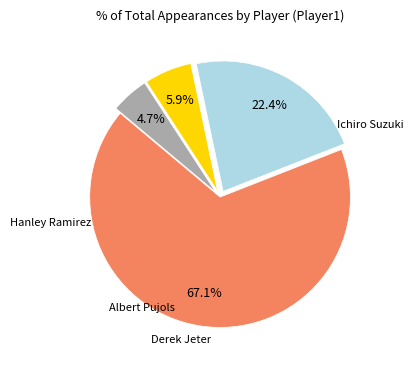

Does Ichiro Suzuki represent more than half of the total?

Yes